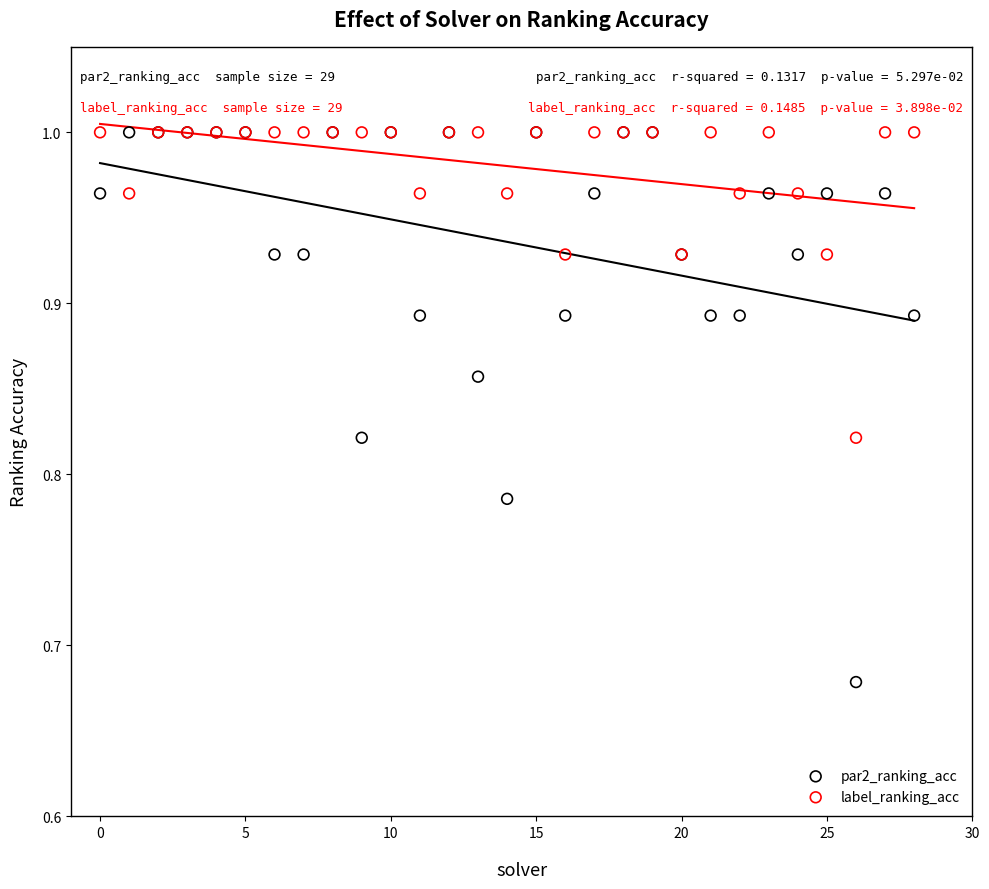

Which series contains the lowest Y value?

par2_ranking_acc